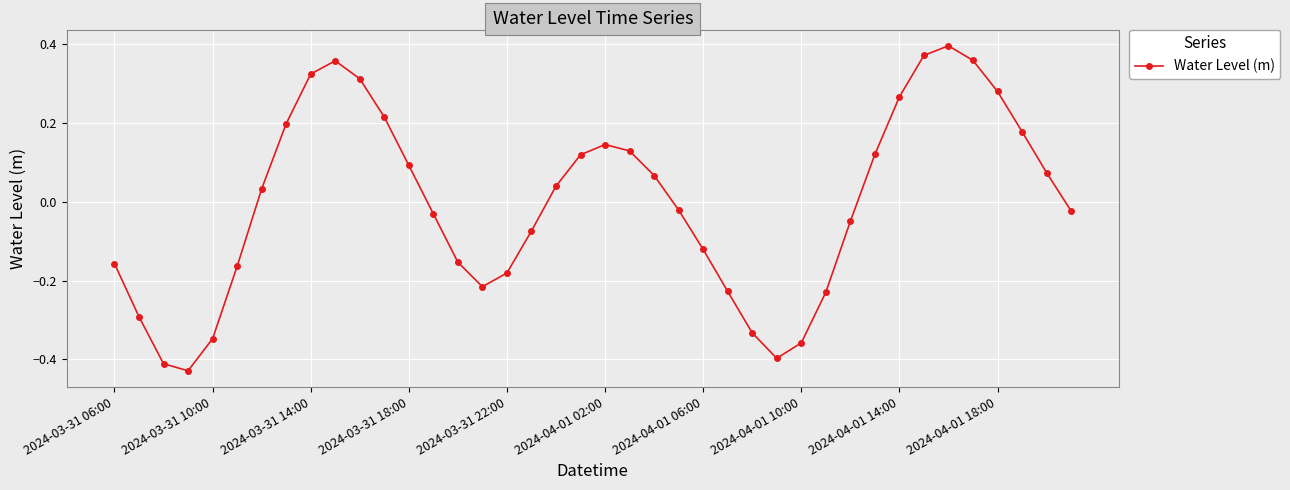

How many interior local peaks (higher than both neighbors) does the data have?

3